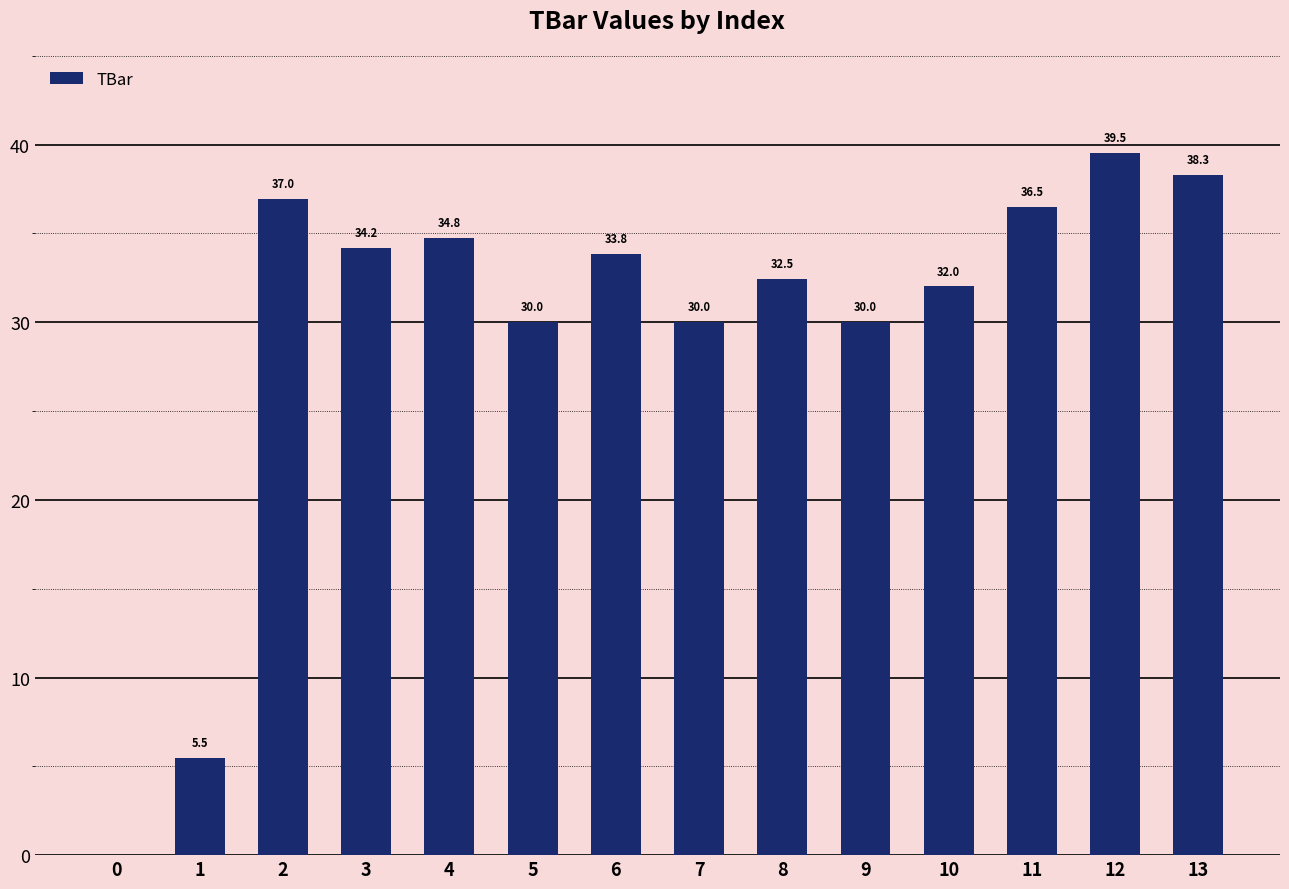

Approximately how many times larger is the value at 11 compared to 12?

0.9